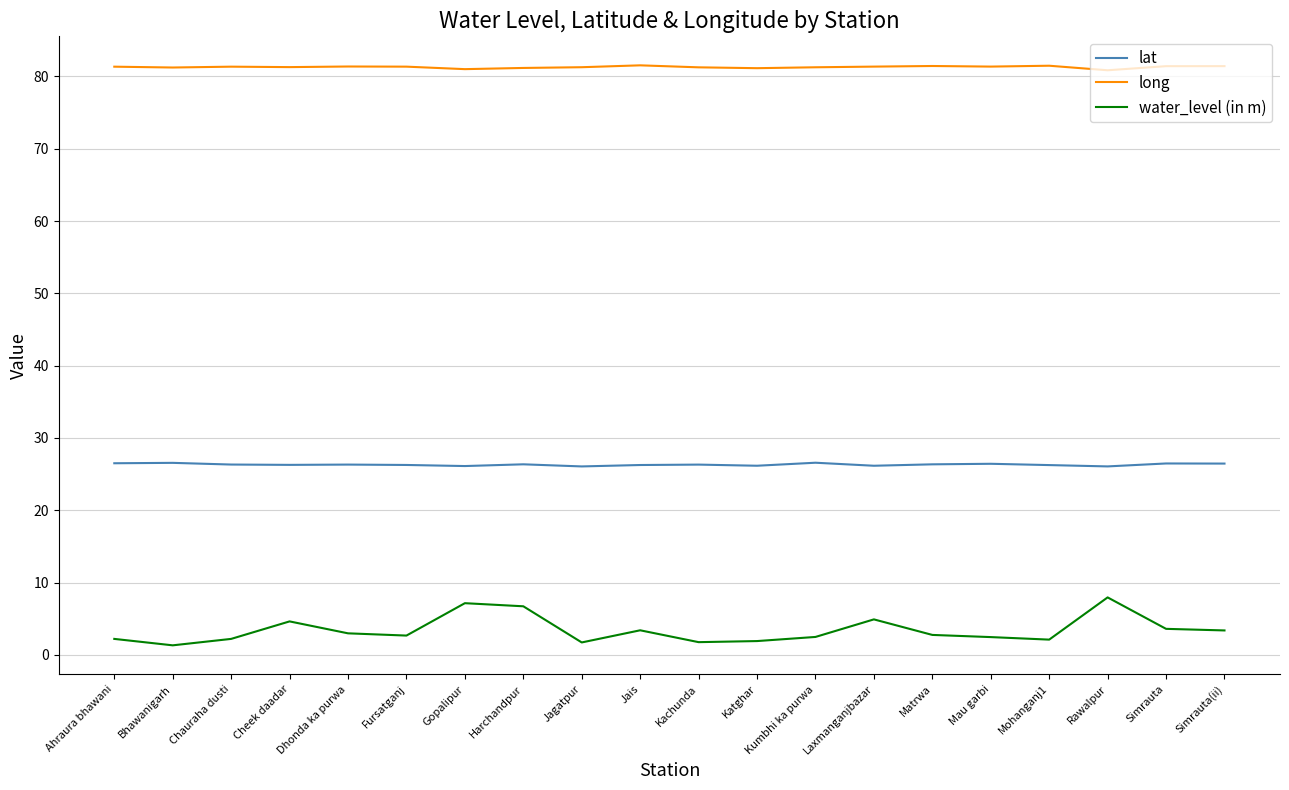

What is the highest value of the water_level (in m) series?

7.9